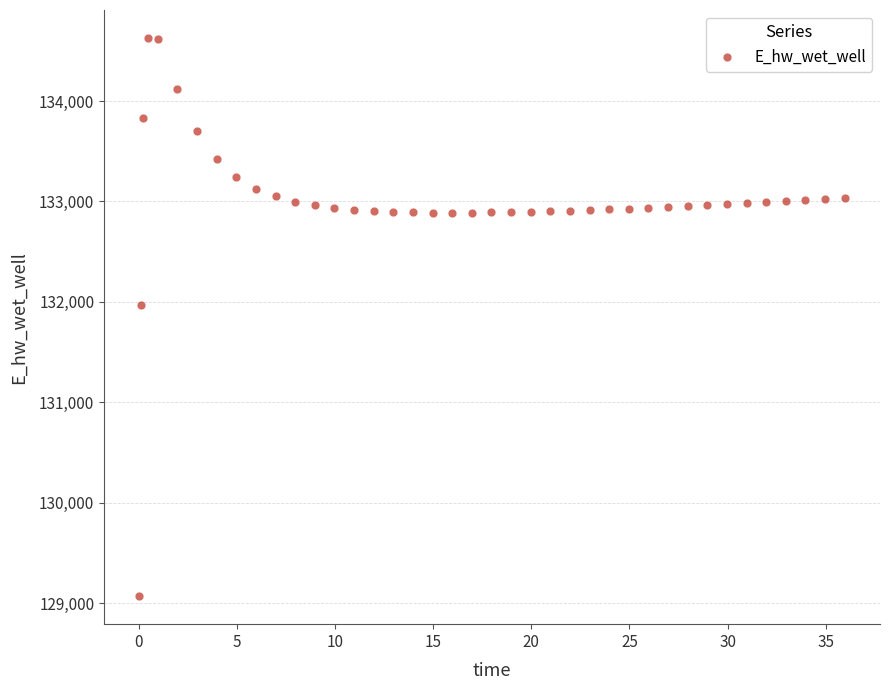

What Y value in the scatter plot is closest to 131849?

131970.0